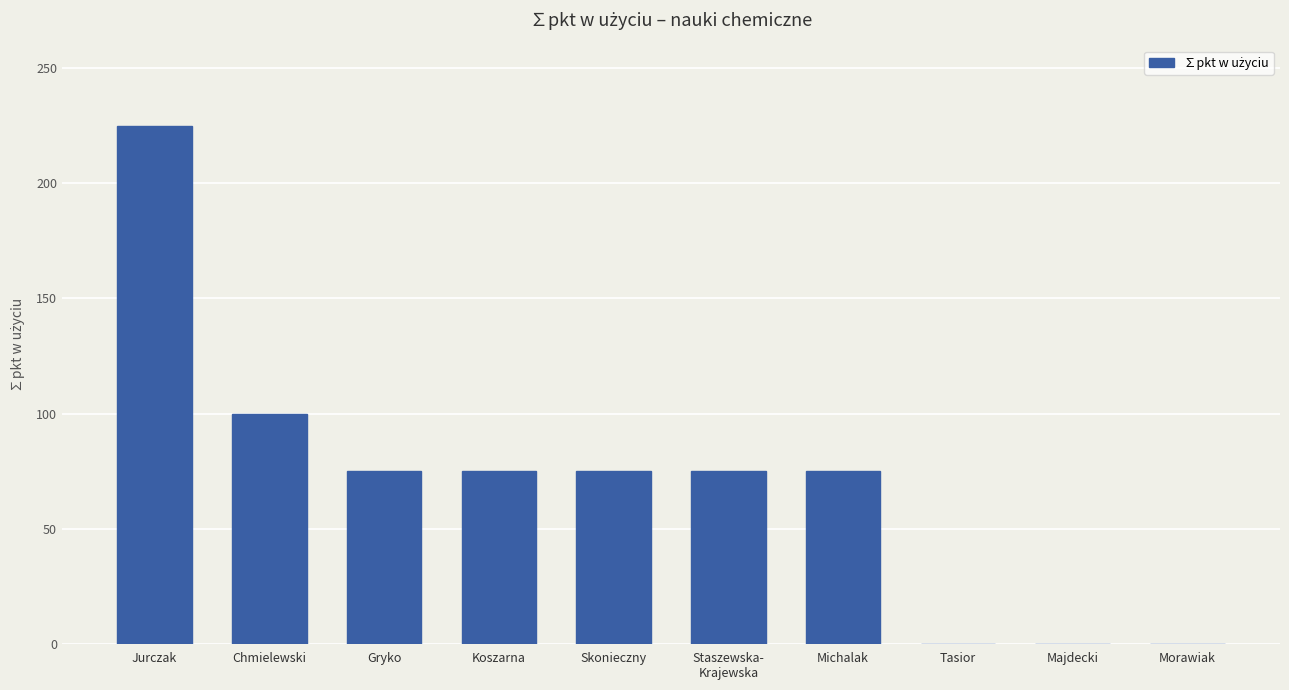

What is the maximum value shown in the chart?

225